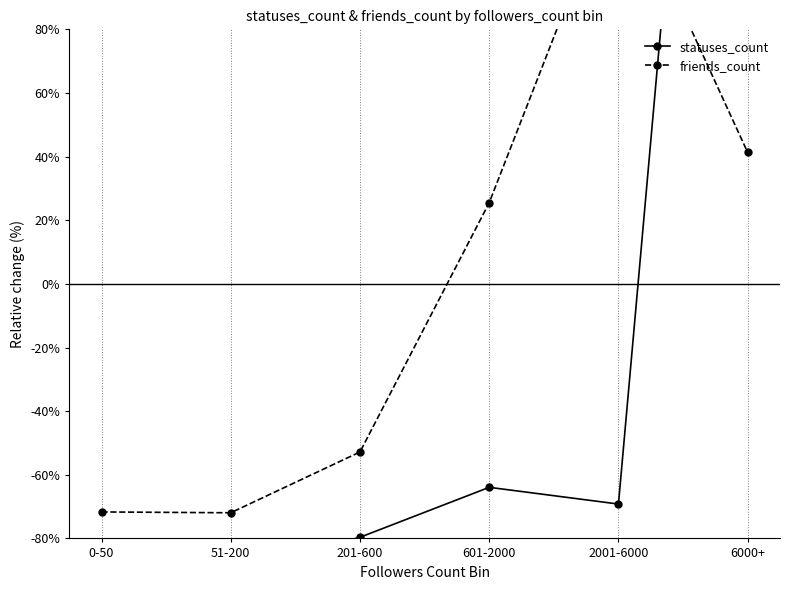

In friends_count, how many points are higher than both neighbors (excluding endpoints)?

1